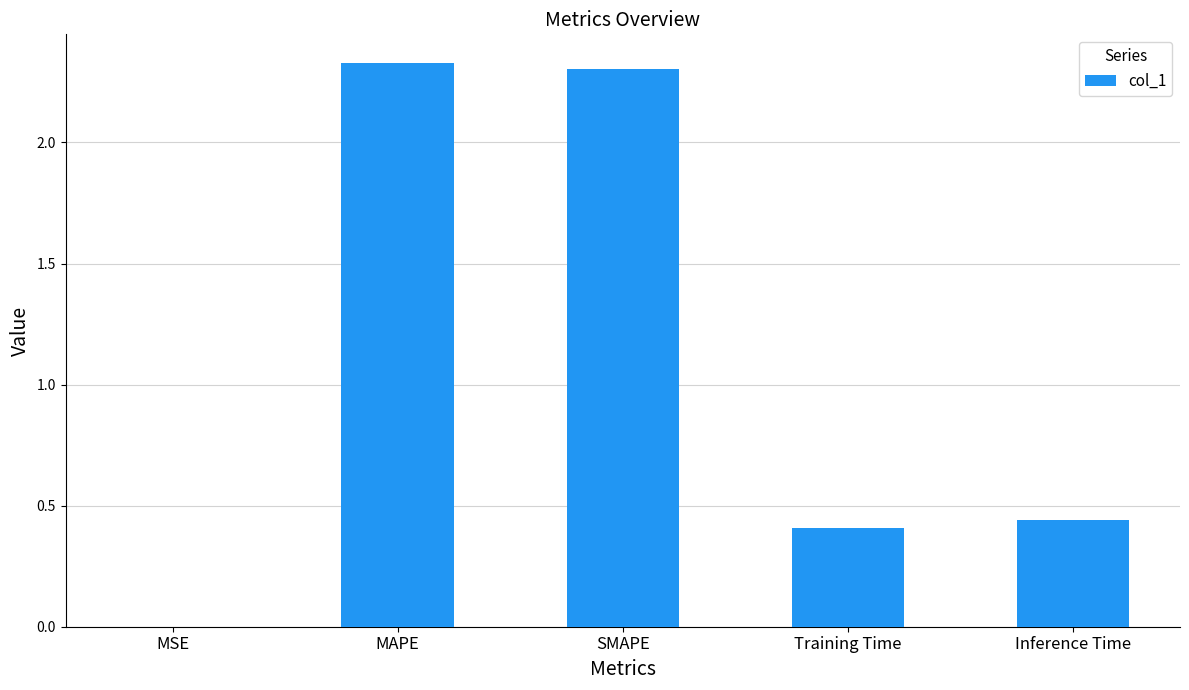

What is the change in value from MSE to Training Time?

+0.4